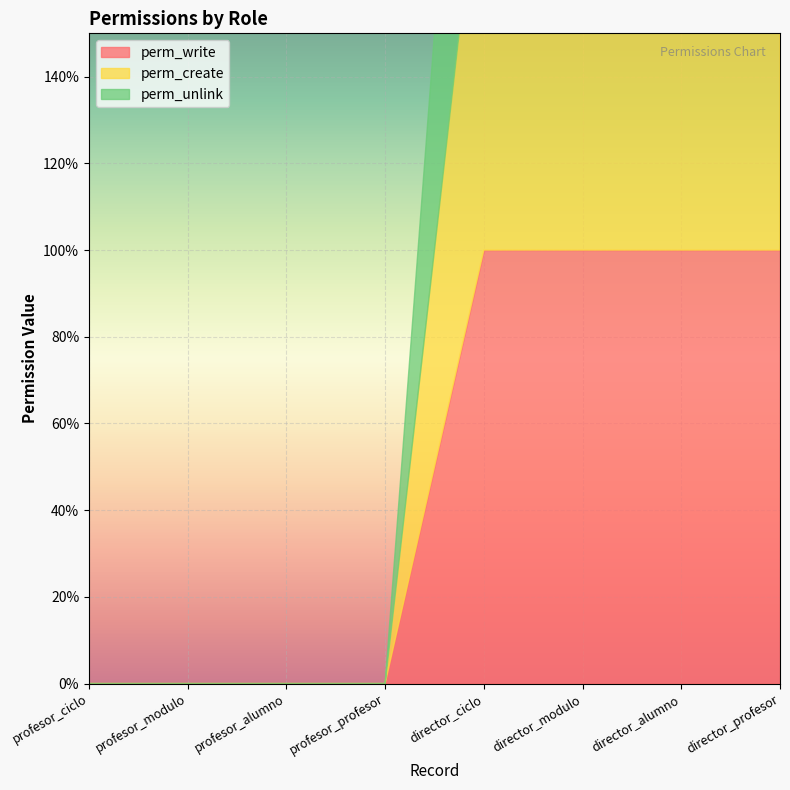

The value of perm_create at director_profesor is 2. True or false?

False